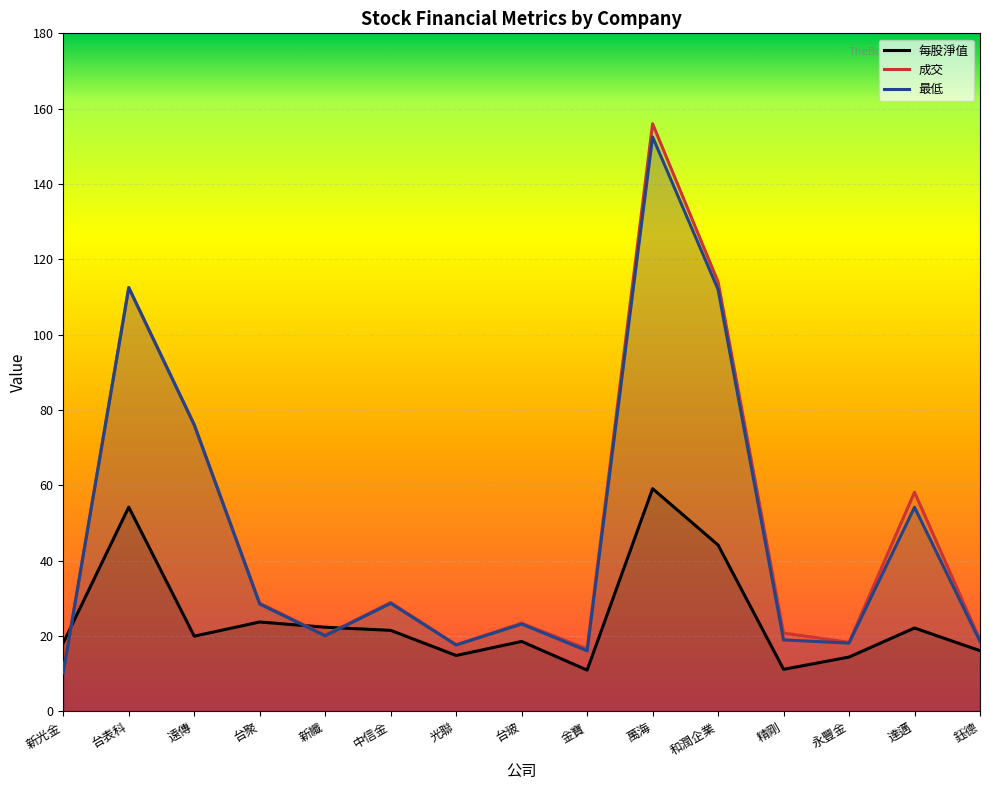

The value of 每股淨值 at 和潤企業 is 69.9. True or false?

False